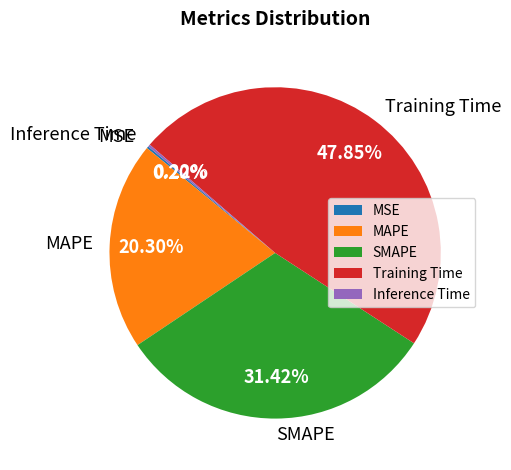

What is the largest slice in the pie chart?

Training Time